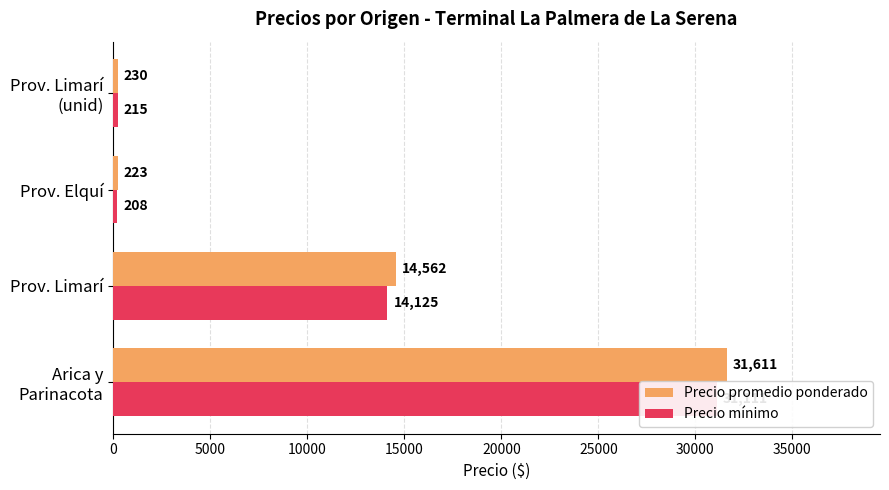

What is the difference between the highest and lowest values at Prov. Limarí (unid)?

15